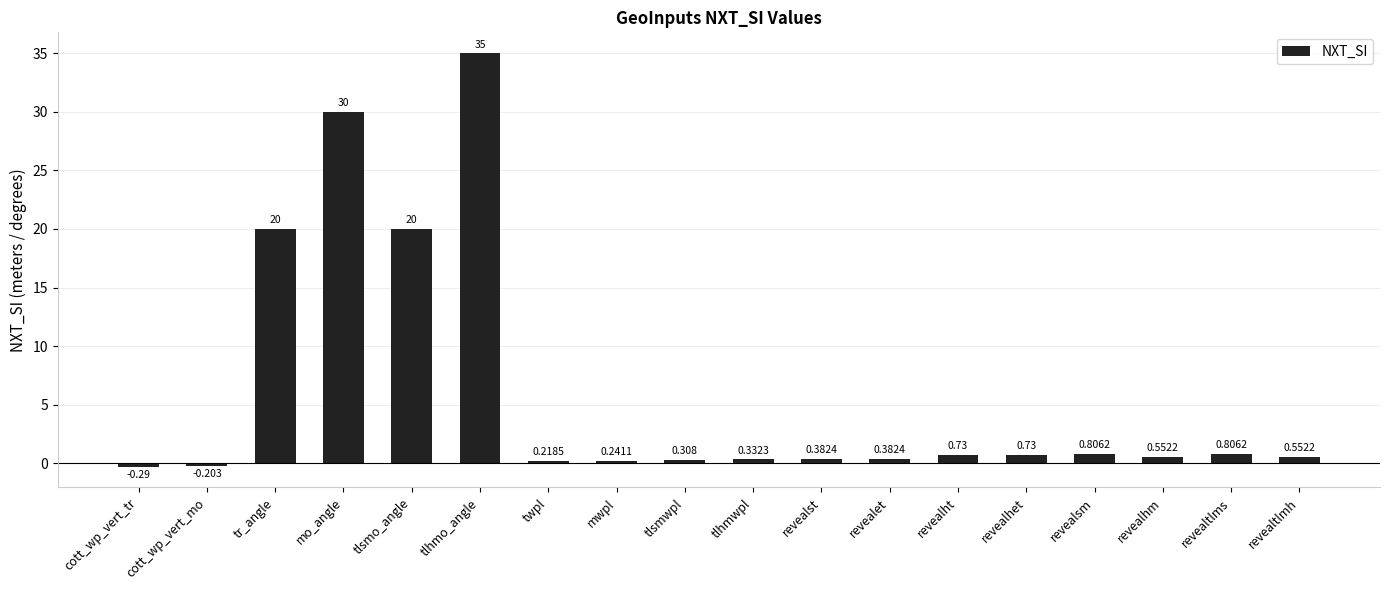

Which has a higher value, tlhmwpl or revealsm?

revealsm